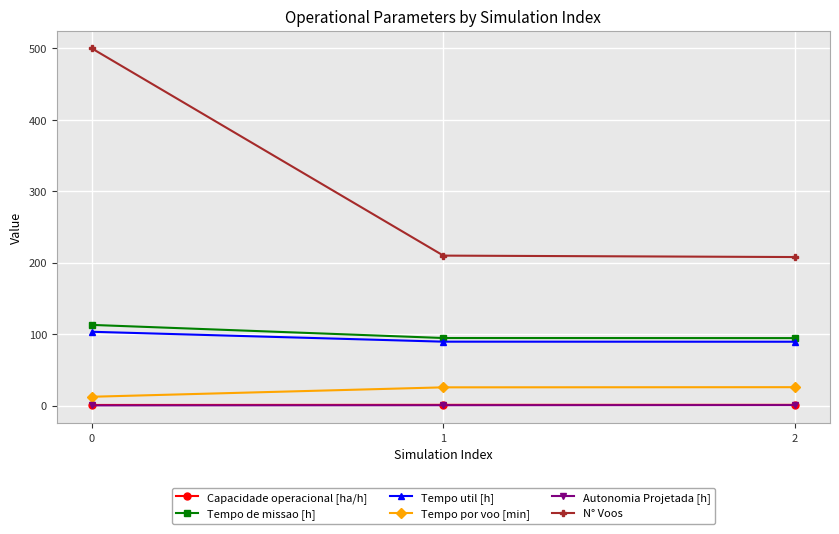

What is the smallest value displayed?

0.2